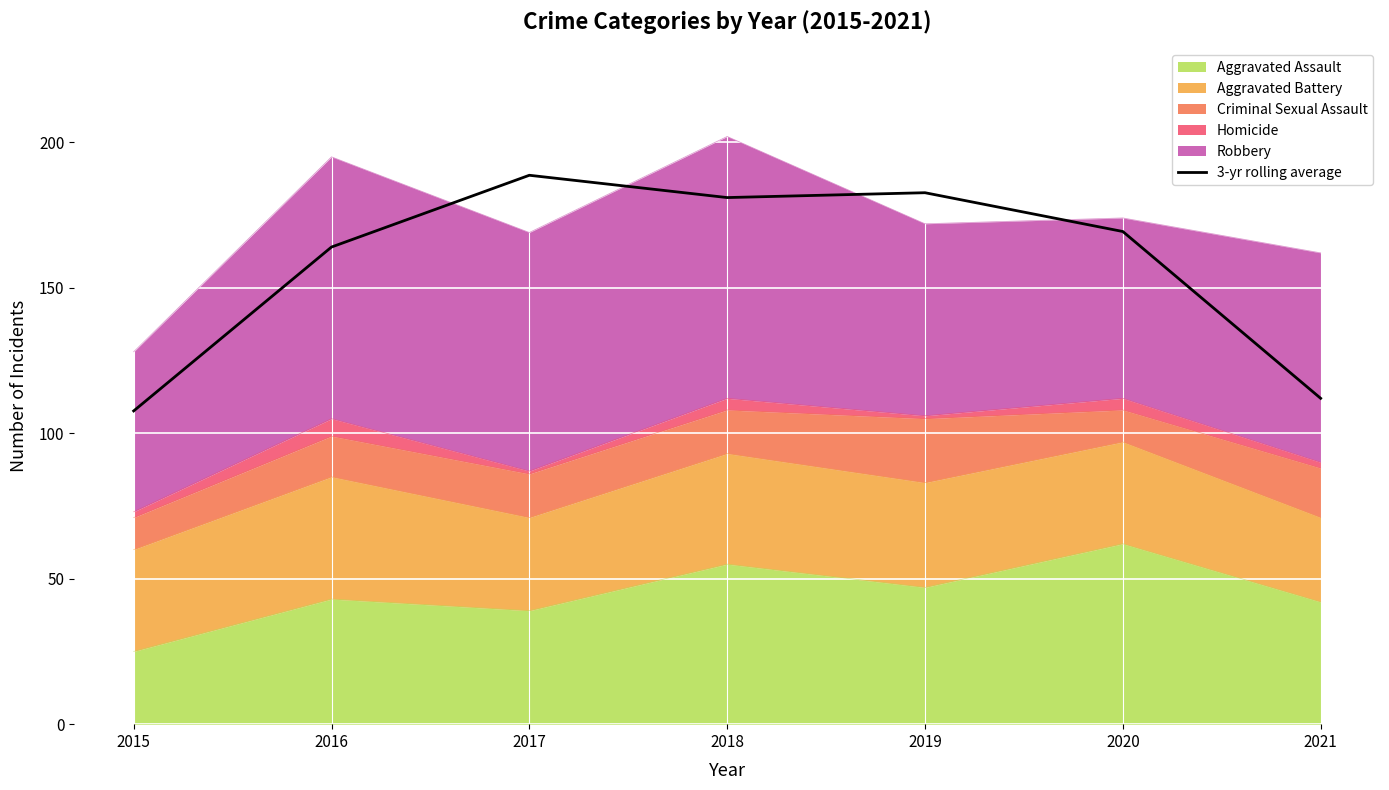

Where is the data nearest to the value 148?

2016